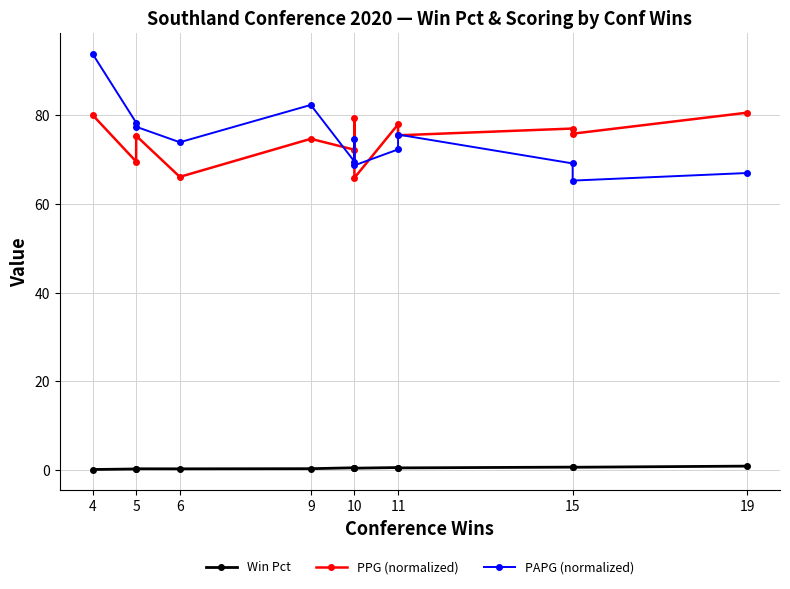

True or false: Win Pct has a value of 0.3 at 15.

False